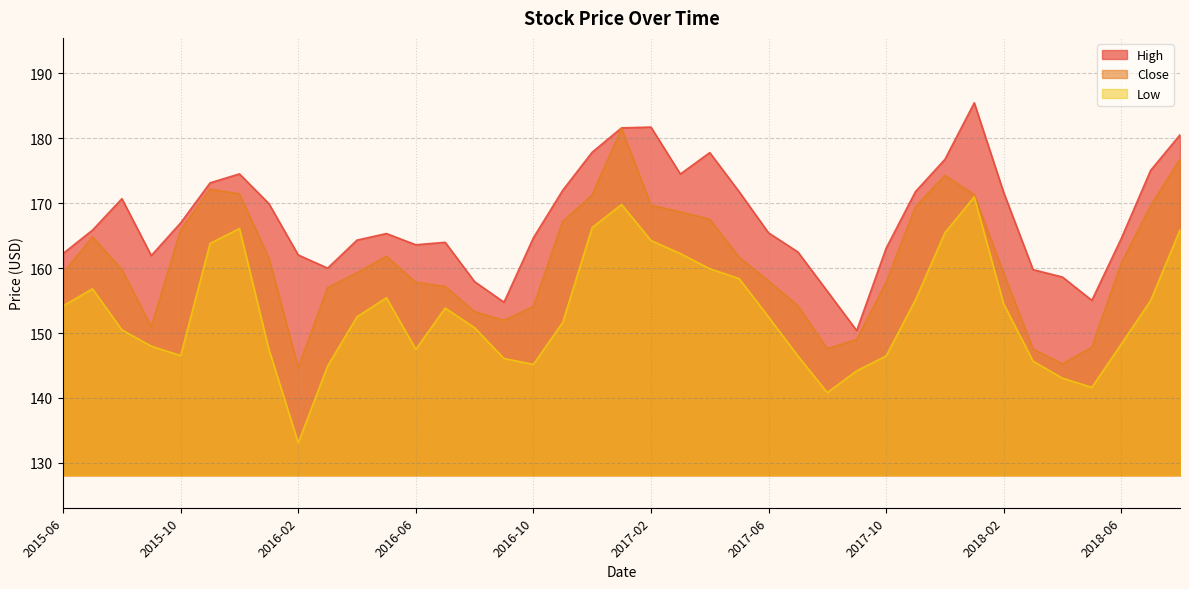

What is the value of the High point at the 35th from the left?

158.6